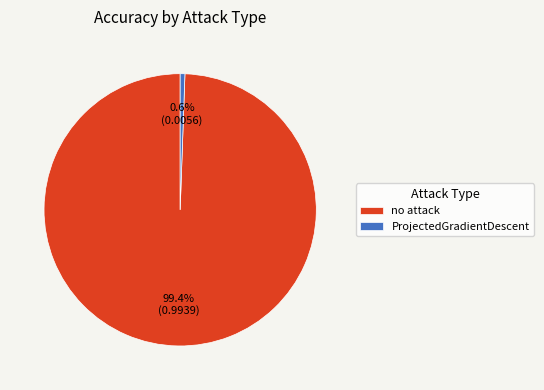

Rank the categories by value from highest to lowest.

no attack, ProjectedGradientDescent